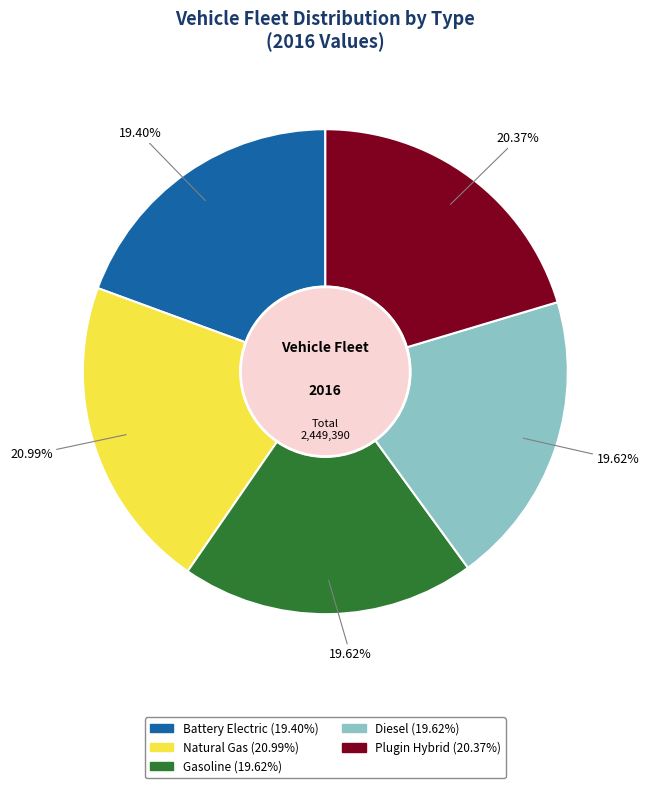

Is there a majority slice in this chart?

No